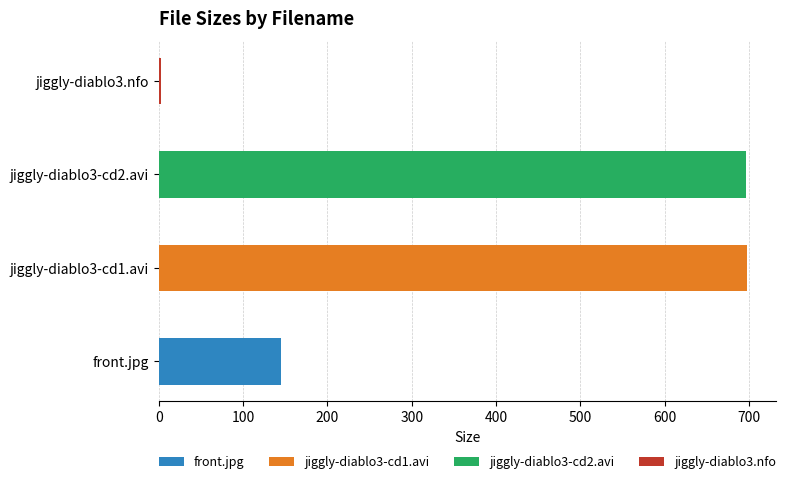

What position from the right is jiggly-diablo3.nfo?

1